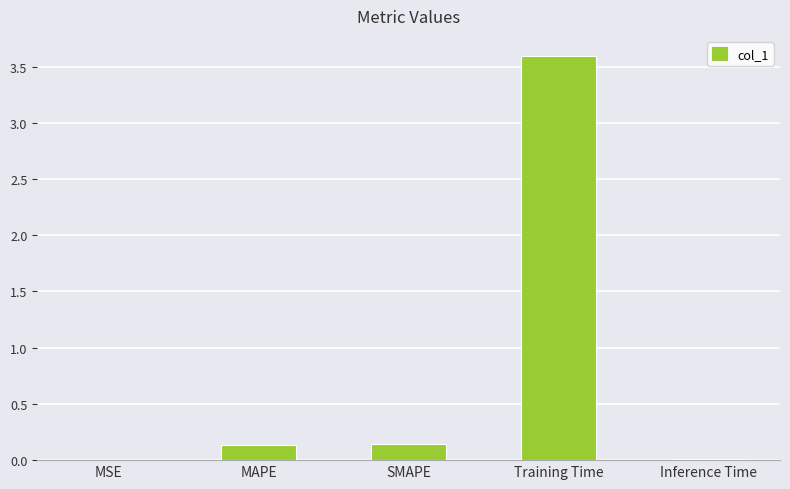

Which has a higher value, MAPE or Training Time?

Training Time